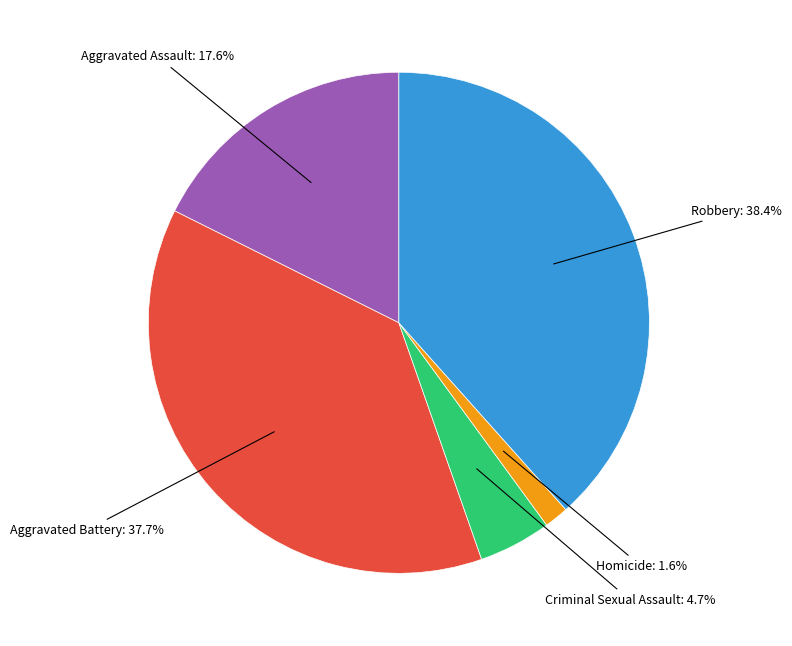

To the nearest percent, what is the average slice percentage?

20%